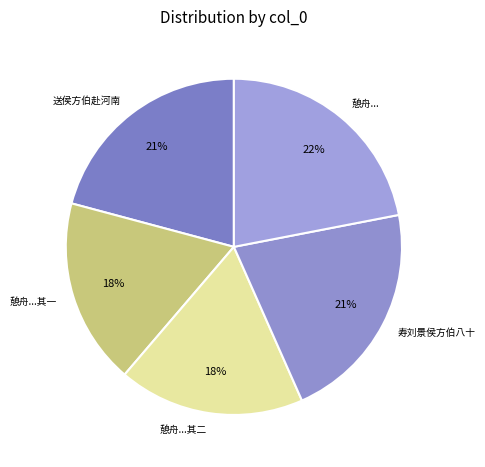

Is there a majority slice in this chart?

No